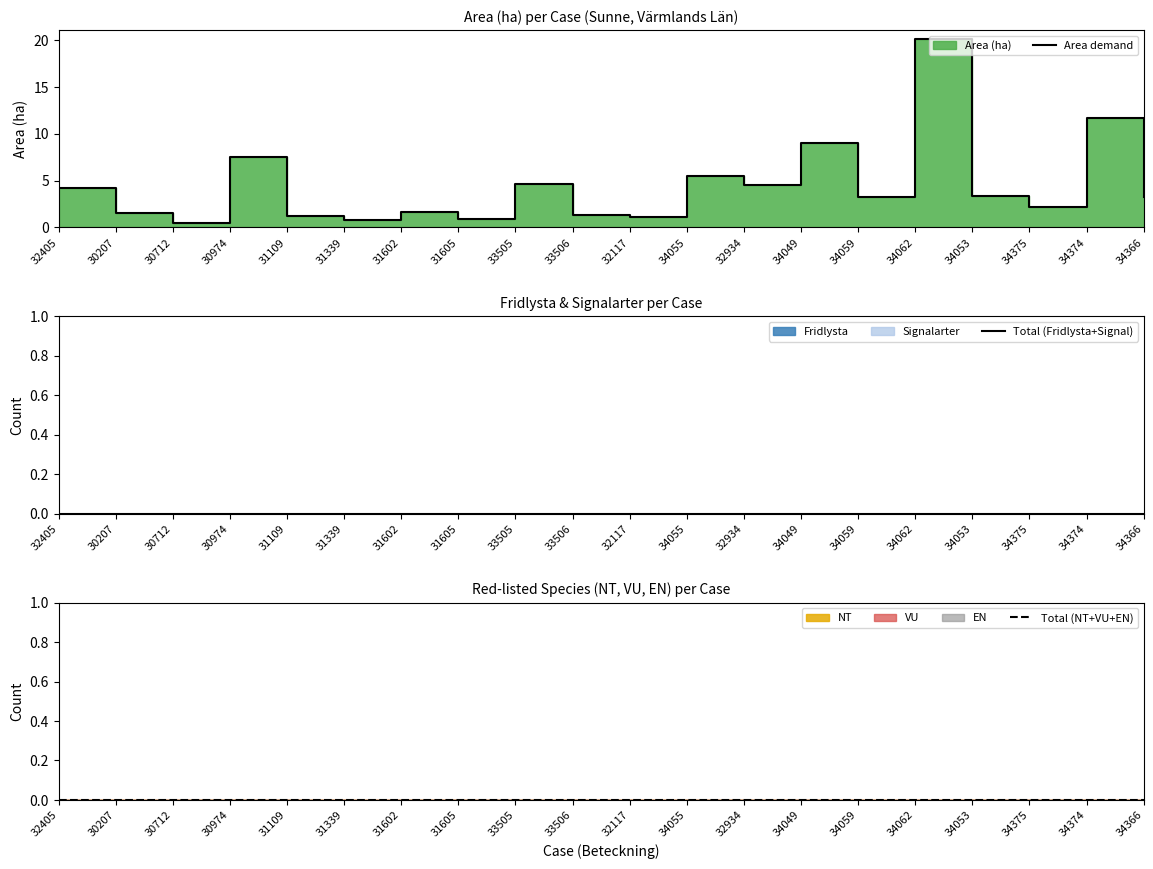

True or false: Area demand and Total (Fridlysta+Signal) intersect in this chart.

False